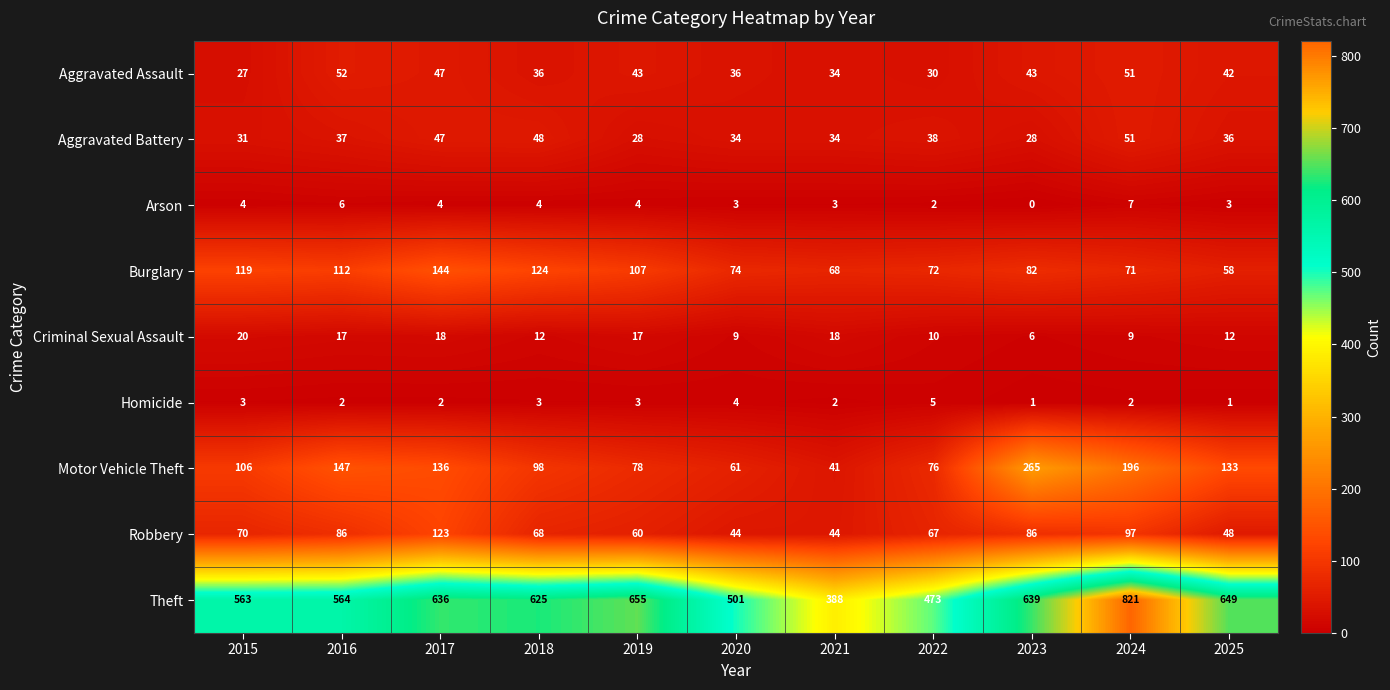

At 2015, list the series in order from largest to smallest.

Theft, Burglary, Motor Vehicle Theft, Robbery, Aggravated Battery, Aggravated Assault, Criminal Sexual Assault, Arson, Homicide